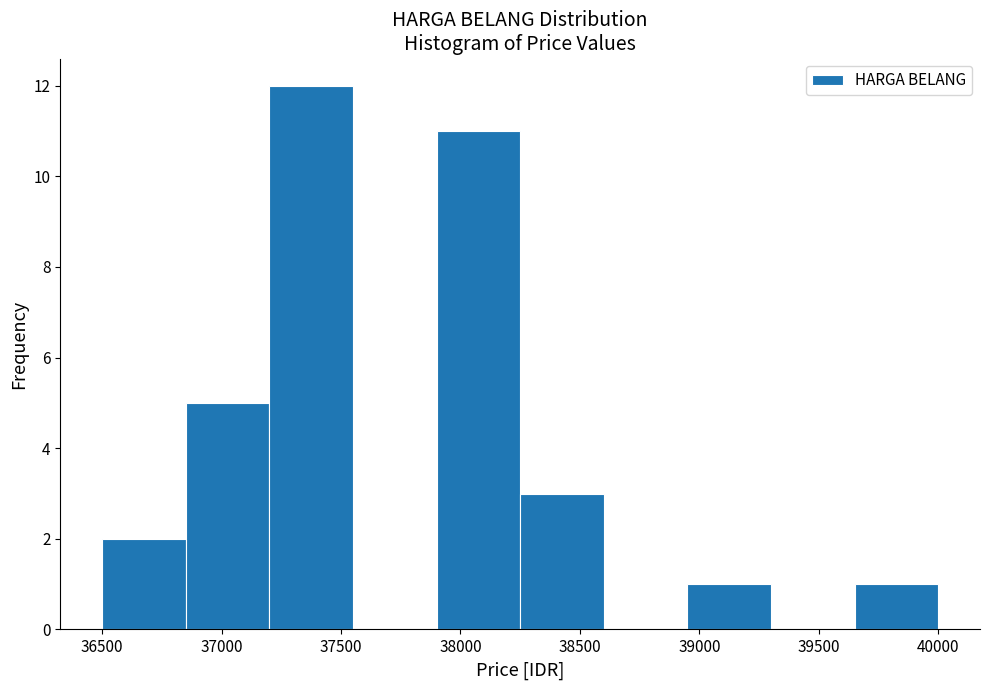

Over which range of the x-axis is the bar tallest?

37200 to 37550